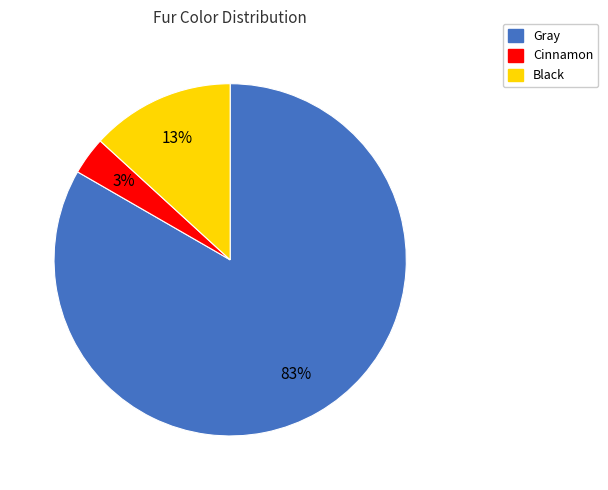

To the nearest percent, what percentage of the pie is Black?

13%